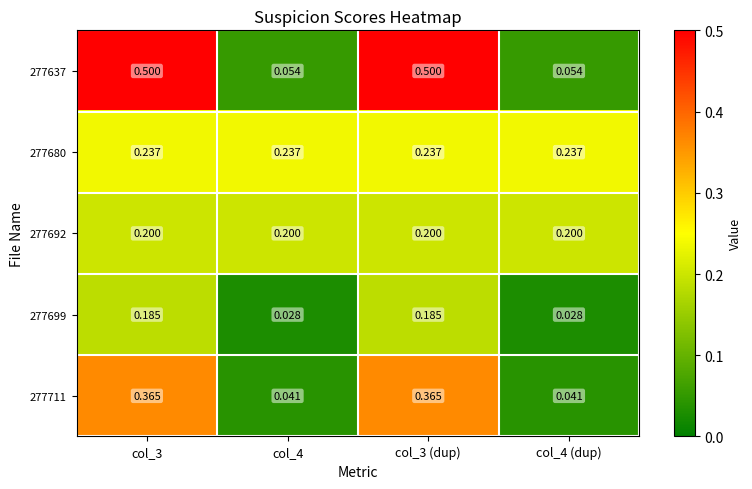

Is the value of 277692 at col_4 (dup) greater than the value of 277637 at col_4?

Yes